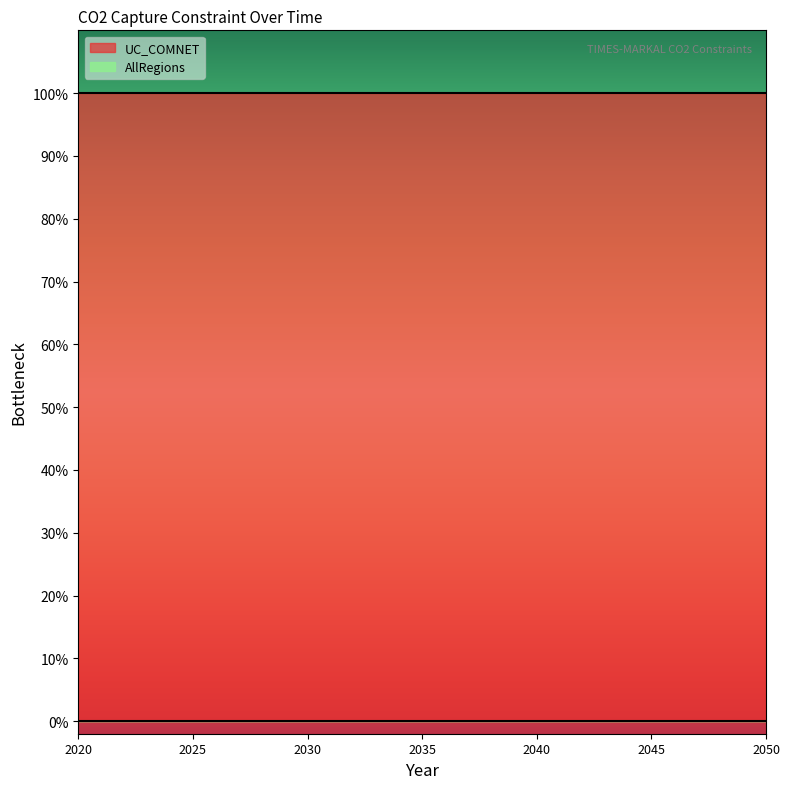

How many distinct data groups are displayed?

2